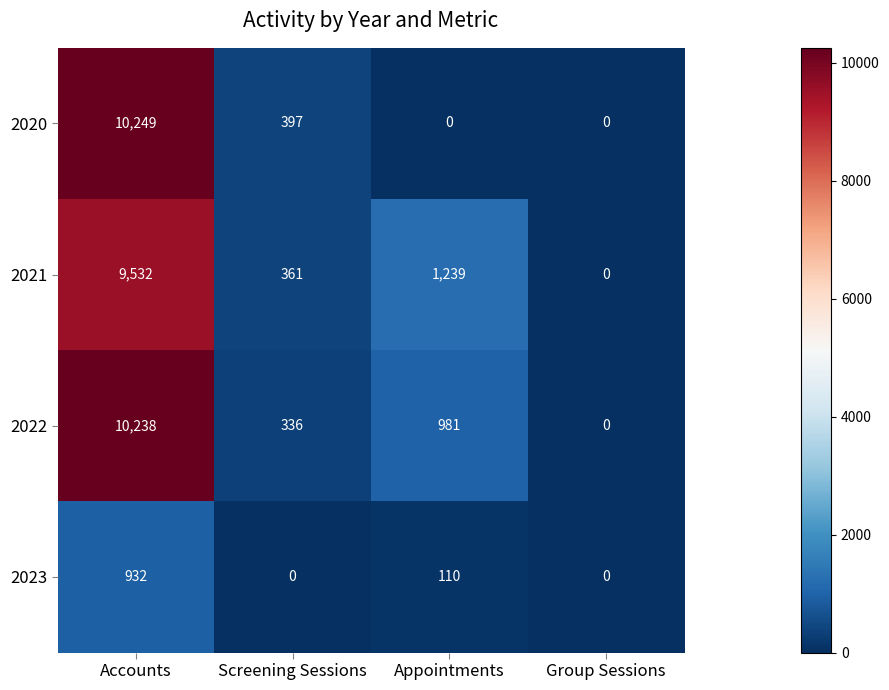

What is the difference between the maximum and minimum values in the 2020 series?

10249